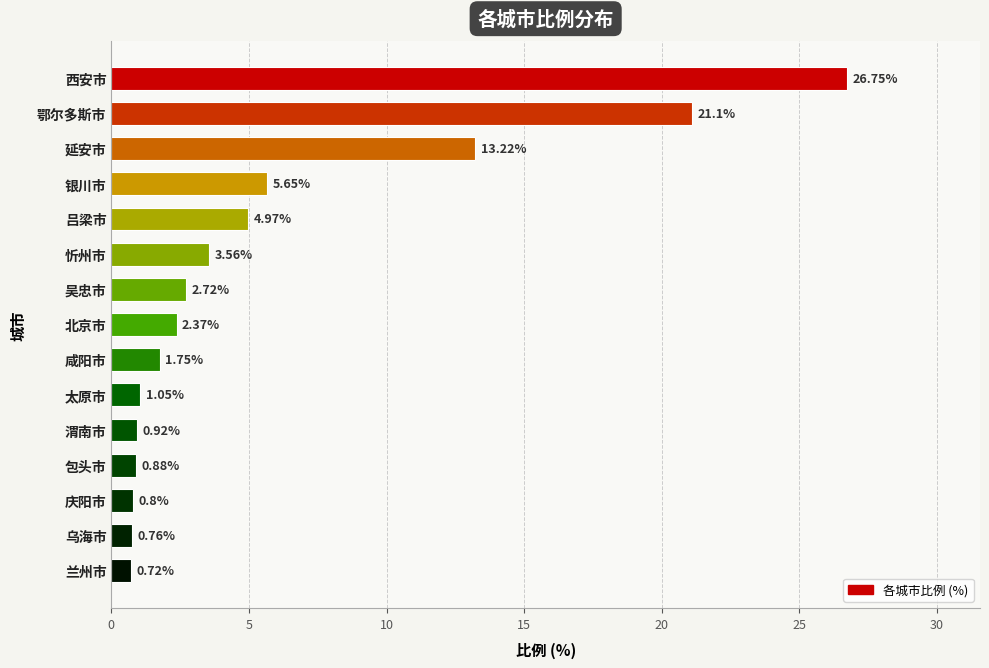

How many data points are above 2?

8